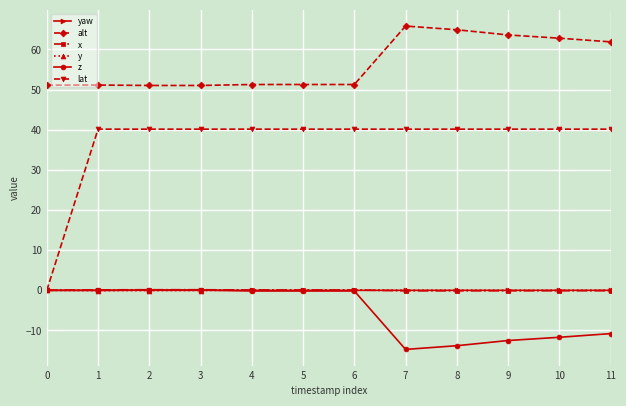

True or false: x and alt intersect in this chart.

False